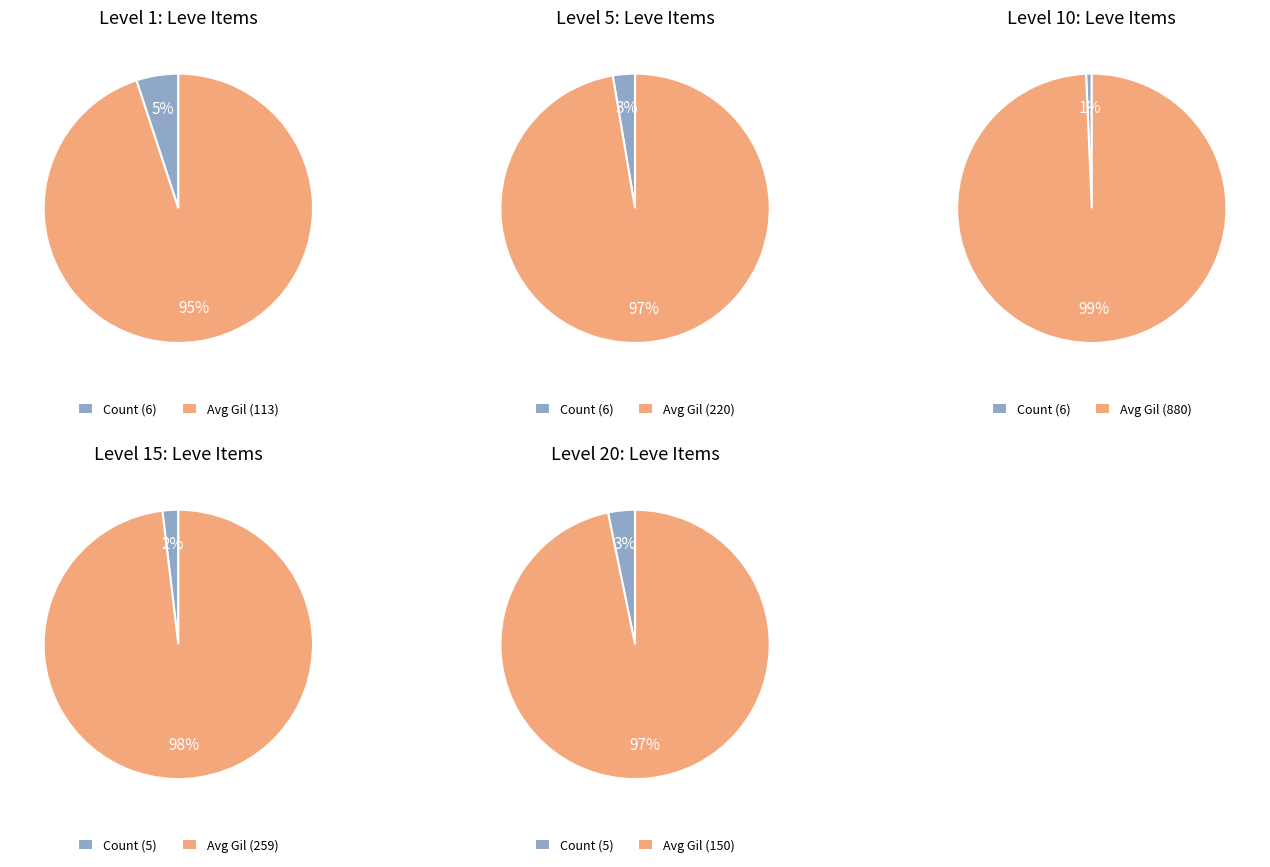

True or false: 5 accounts for 17% of the total.

True